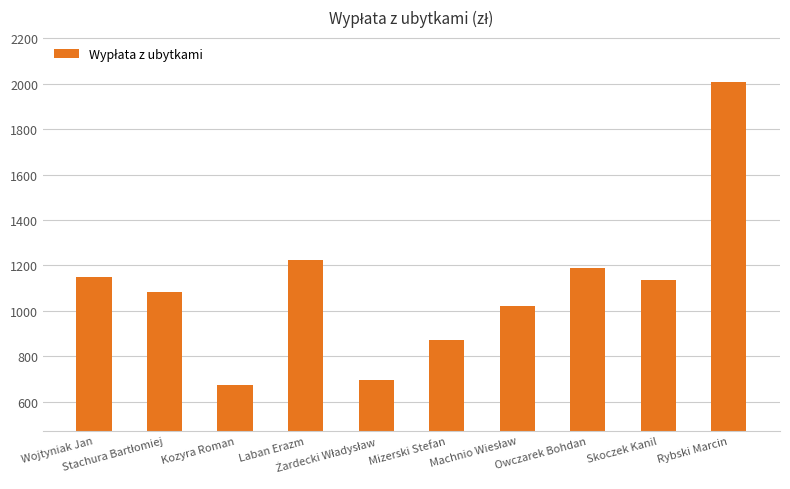

What is the minimum value shown in the chart?

672.6